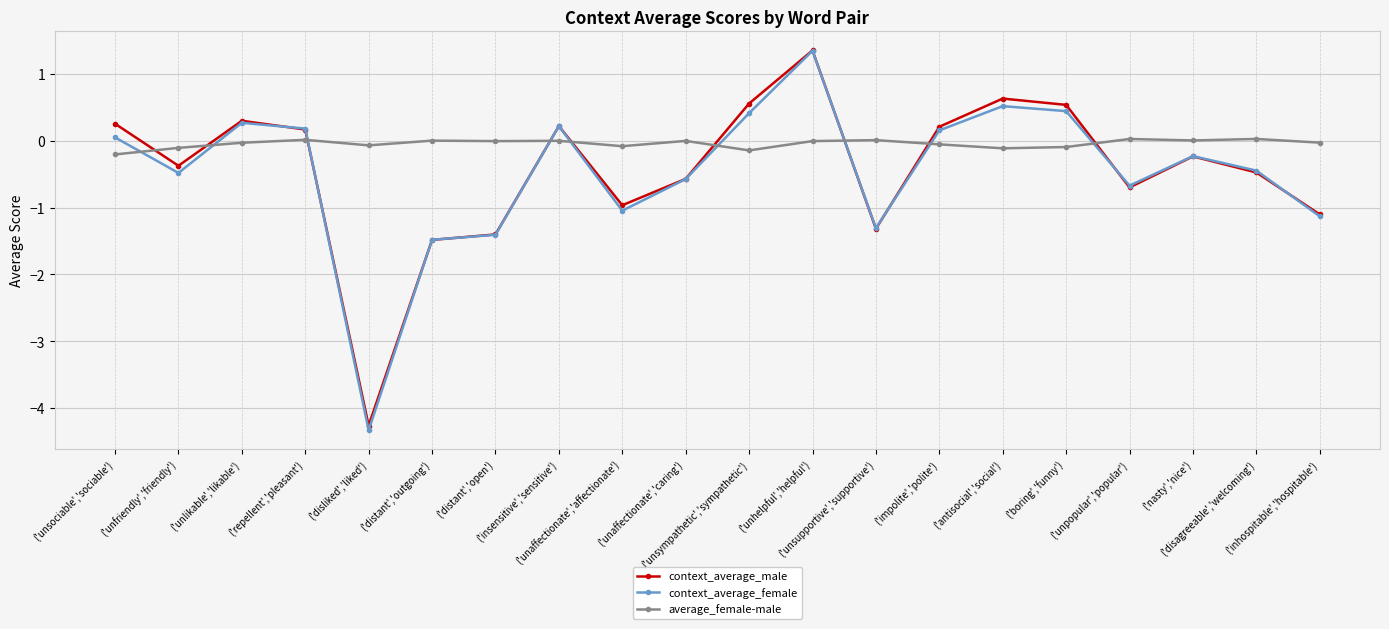

What is the maximum value for context_average_male?

1.4